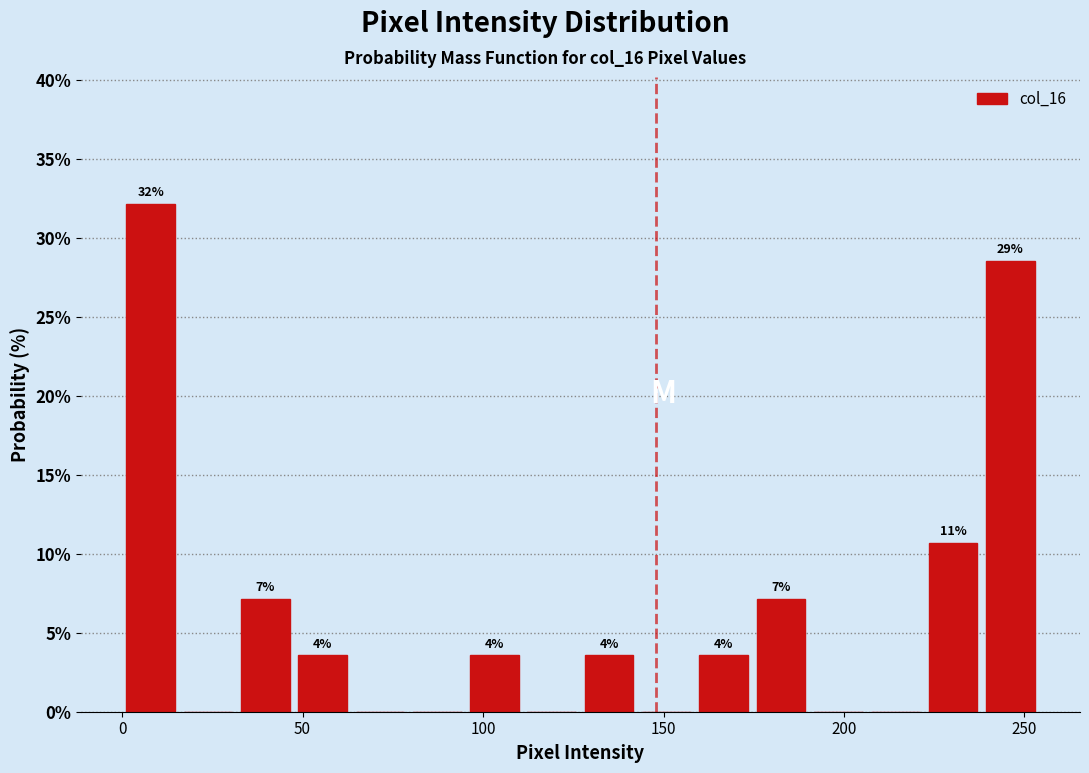

Read against the x-axis, roughly where is the centre of the tallest bar?

10